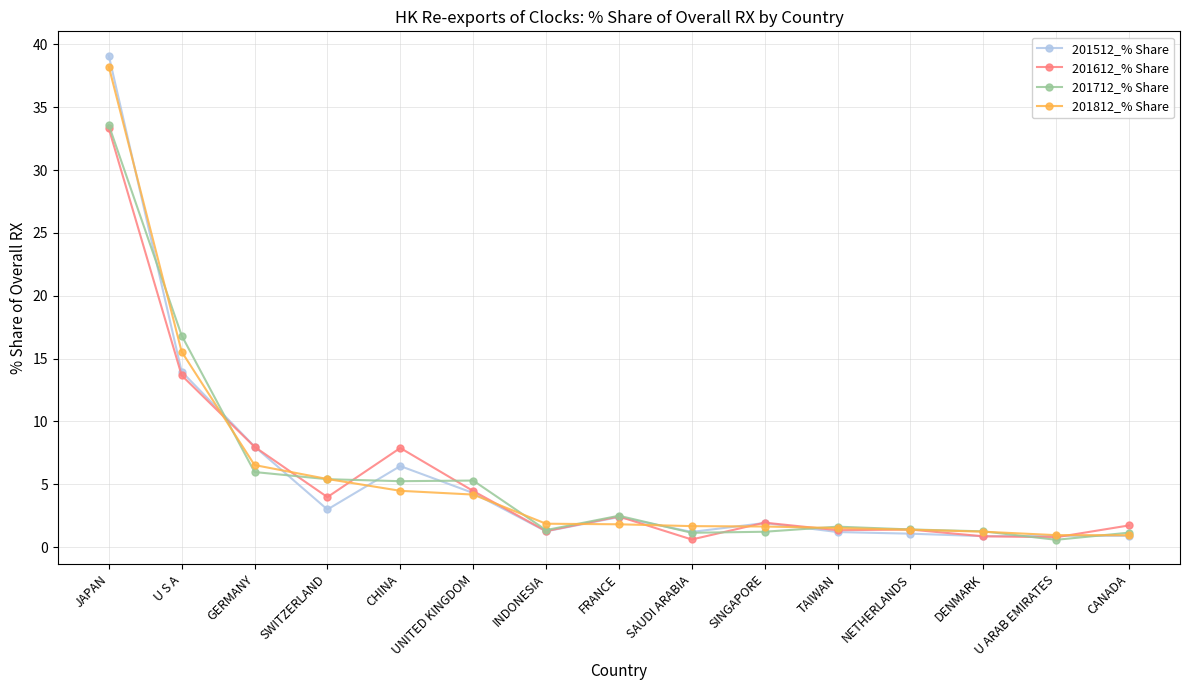

Is the value of 201712_% Share at GERMANY greater than the value of 201812_% Share at U ARAB EMIRATES?

Yes